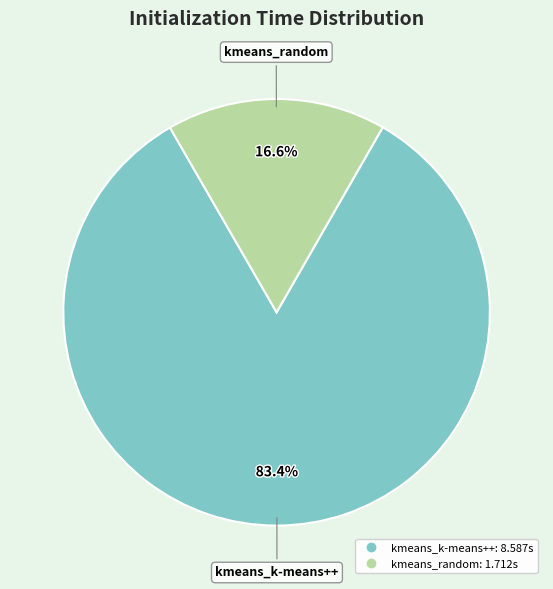

Approximately how many times larger is the value at kmeans_k-means++ compared to kmeans_random?

5.0